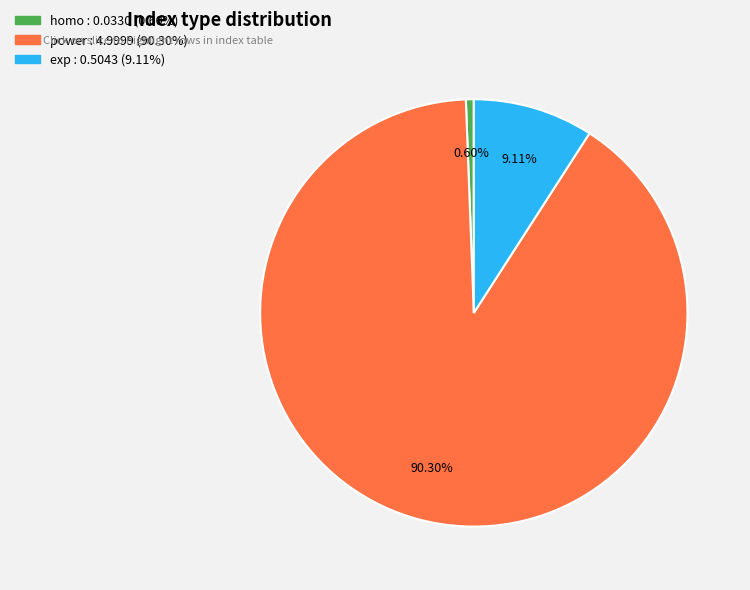

Rank the categories by value from lowest to highest.

homo, exp, power